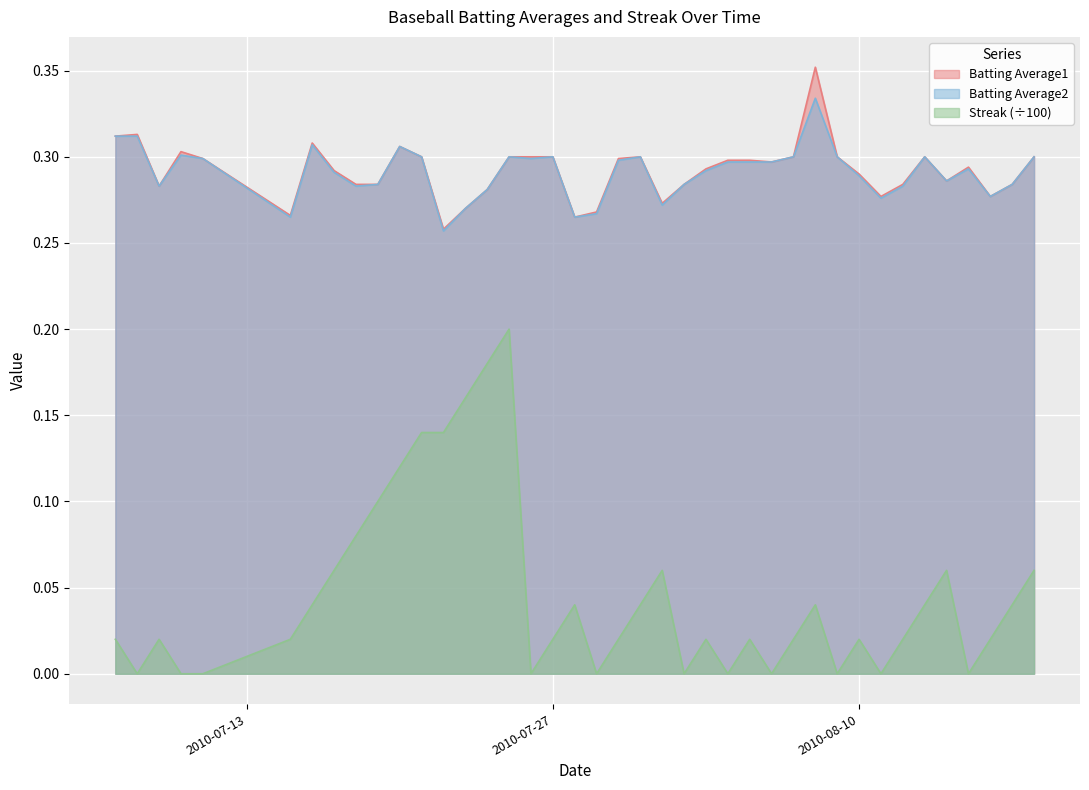

Is the value of Streak at 2010-07-27 greater than the value of Batting Average2 at 2010-07-16?

No